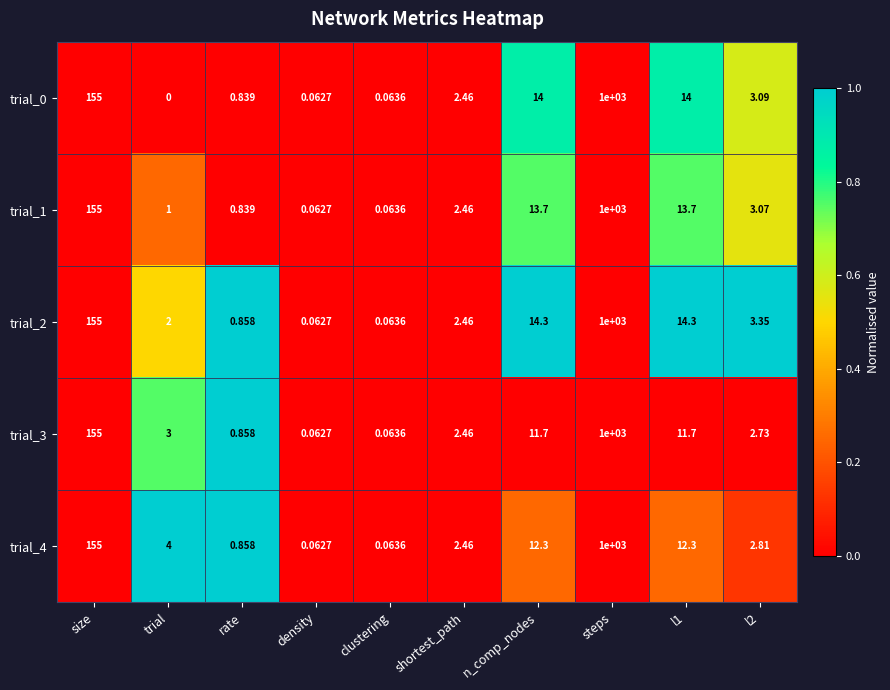

How many series are shown in this chart?

5